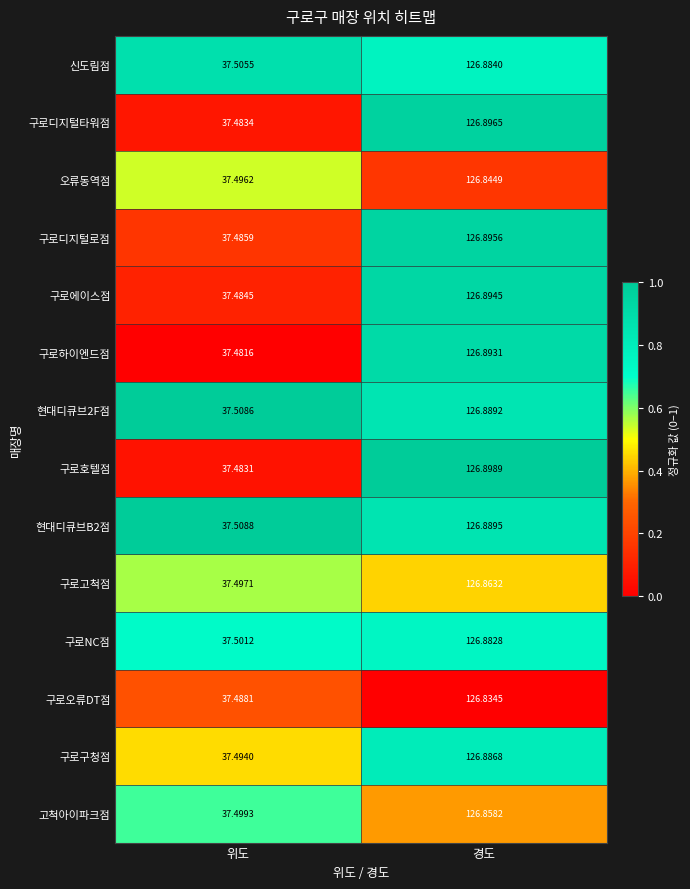

What is the difference between the highest and lowest values at 경도?

0.1